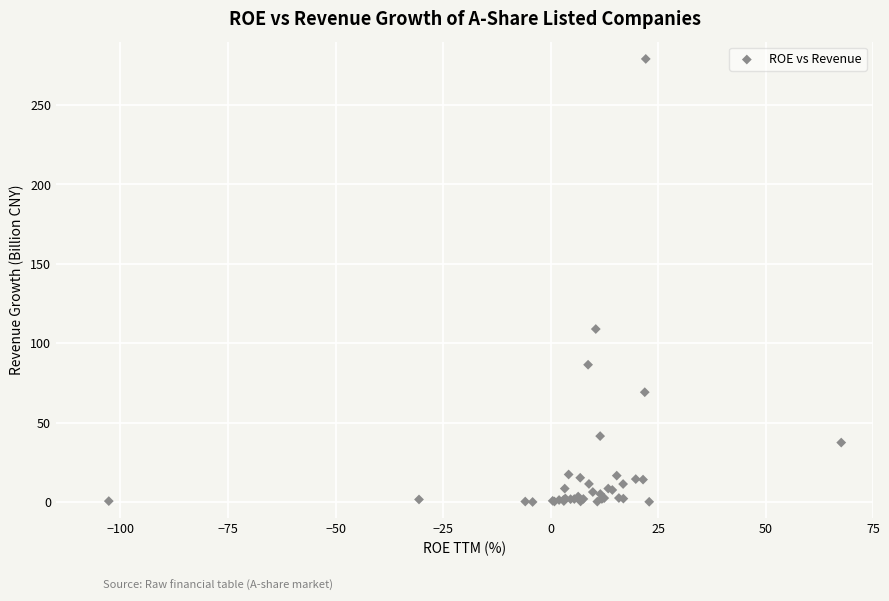

What Y value in the scatter plot is closest to 139?

109.0